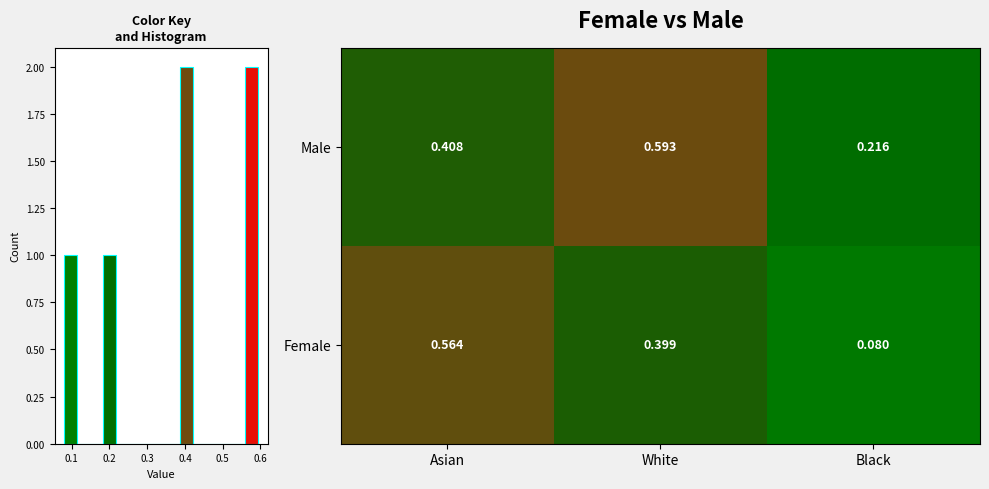

At which label does Male reach its peak?

White